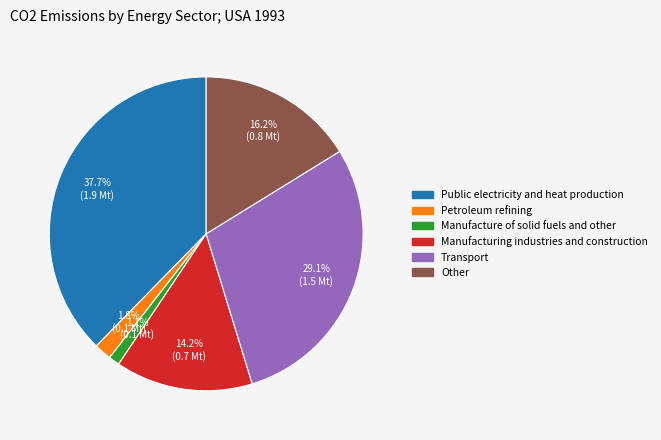

Does Manufacture of solid fuels and other represent more than half of the total?

No